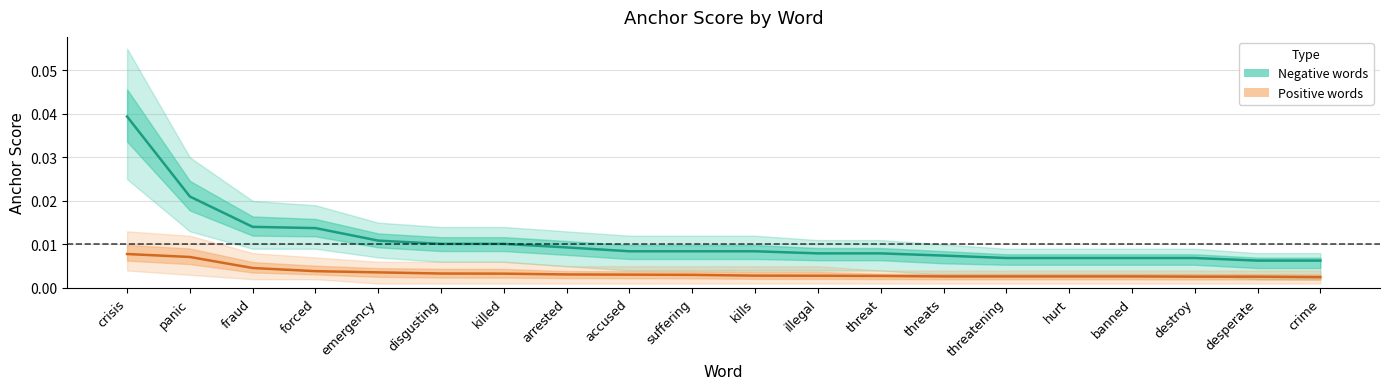

List the labels in order of Positive words value, smallest first.

crime, destroy, desperate, threats, threatening, hurt, banned, threat, illegal, kills, suffering, accused, arrested, killed, disgusting, emergency, forced, fraud, panic, crisis